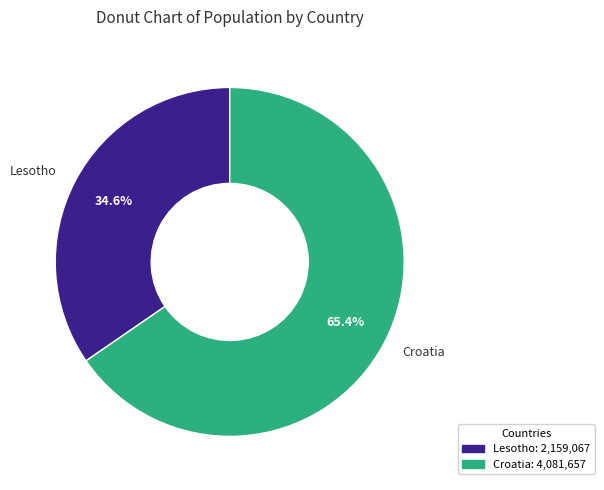

Which slice is the smallest?

Lesotho